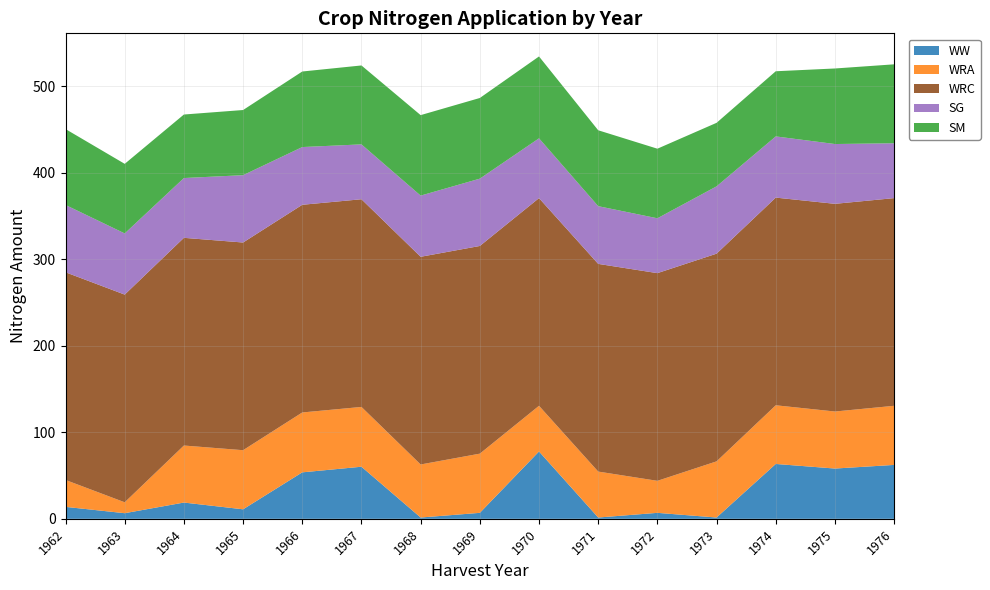

Reading right to left, list all the values displayed in this chart.

WW: 1976=62.3	1975=58.1	1974=63.4	1973=1.5	1972=6.9	1971=1.5	1970=77.8	1969=6.9	1968=1.5	1967=60.2	1966=53.7	1965=11.0	1964=18.8	1963=6.5	1962=13.8
WRA: 1976=68.3	1975=65.9	1974=67.8	1973=64.9	1972=37.0	1971=53.1	1970=52.8	1969=68.4	1968=61.3	1967=69.1	1966=69.2	1965=68.3	1964=65.9	1963=12.6	1962=31.1
WRC: 1976=240.0	1975=240.0	1974=240.0	1973=240.0	1972=240.0	1971=240.0	1970=240.0	1969=240.0	1968=240.0	1967=240.0	1966=240.0	1965=240.0	1964=240.0	1963=240.0	1962=240.0
SG: 1976=63.4	1975=69.1	1974=70.7	1973=77.8	1972=63.4	1971=66.7	1970=69.1	1969=77.8	1968=70.7	1967=63.4	1966=66.7	1965=77.8	1964=69.1	1963=70.7	1962=77.8
SM: 1976=91.2	1975=87.3	1974=75.3	1973=73.4	1972=80.4	1971=87.7	1970=94.6	1969=93.2	1968=93.0	1967=91.2	1966=87.3	1965=75.3	1964=73.4	1963=80.4	1962=87.7